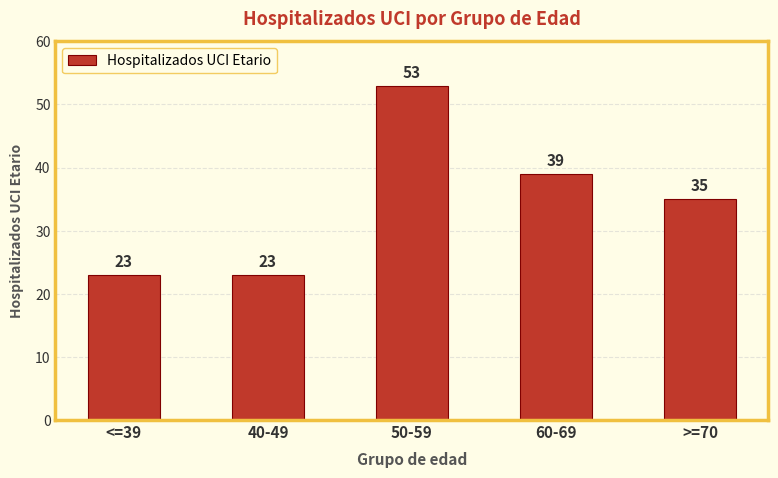

Where is the data nearest to the value 38?

60-69